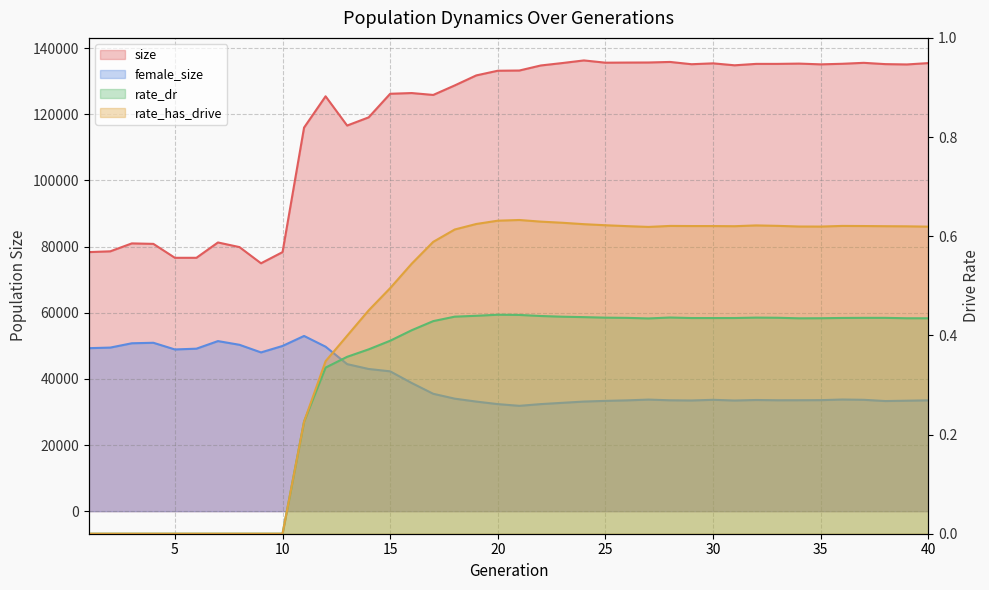

At which label is rate_dr closest to 0?

1